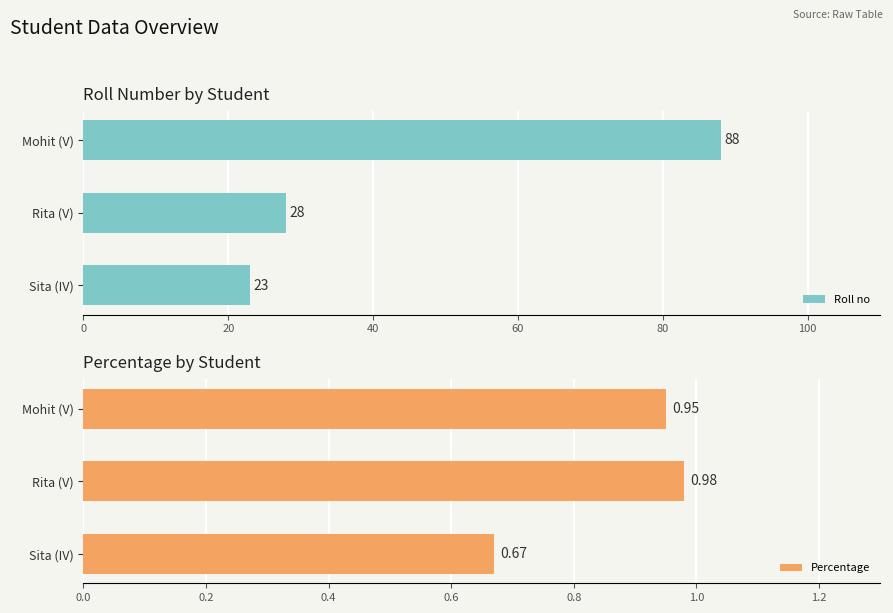

Which series has the largest range (max minus min)?

Roll no